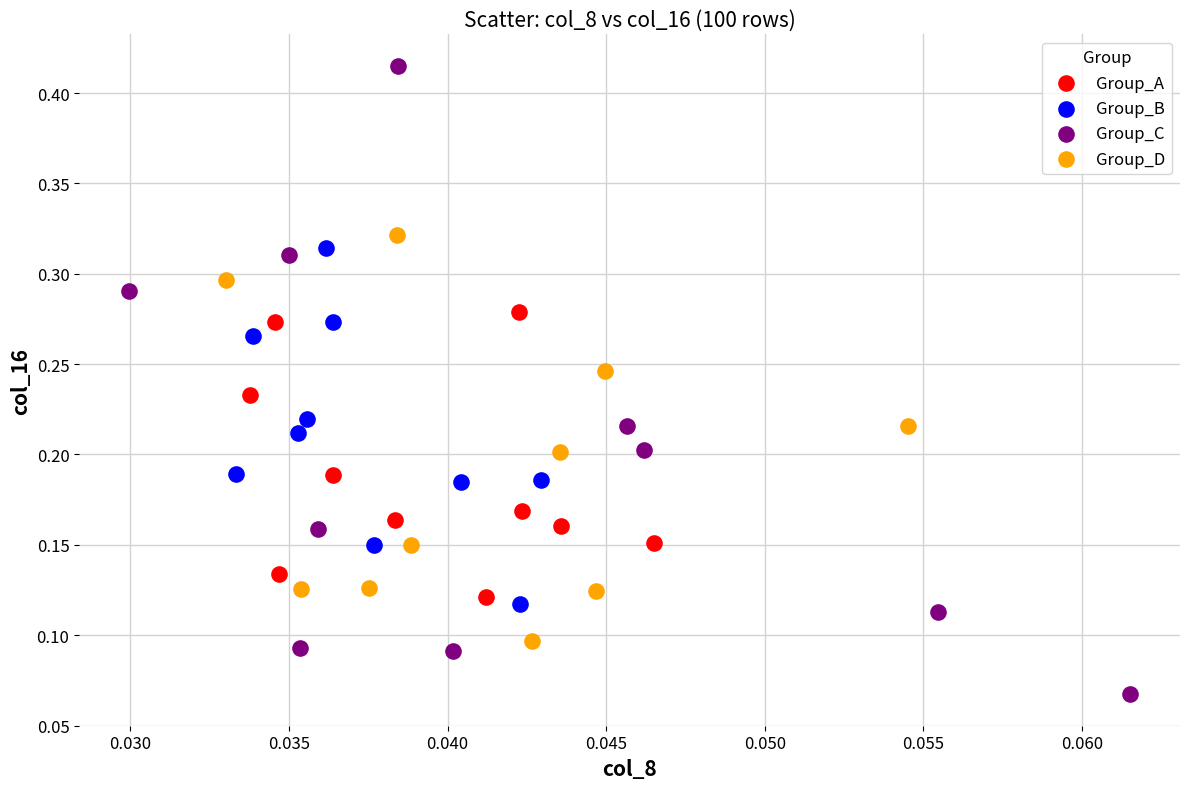

Which series contains the highest Y value?

Group_C